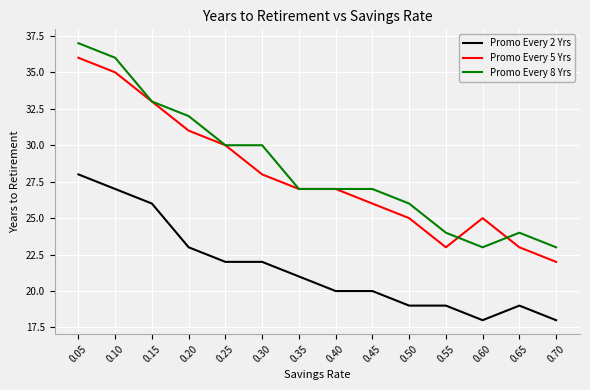

What value does the Promo Every 5 Yrs series have at 0.10, to the nearest 5?

35